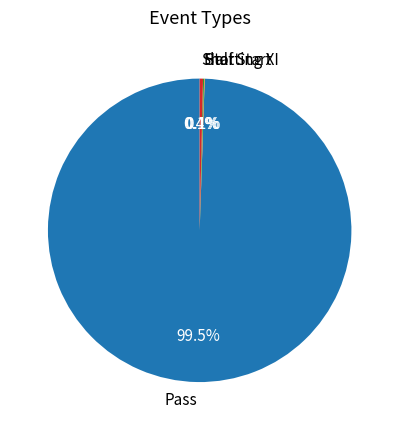

Is there any slice that represents more than half of the pie?

Yes